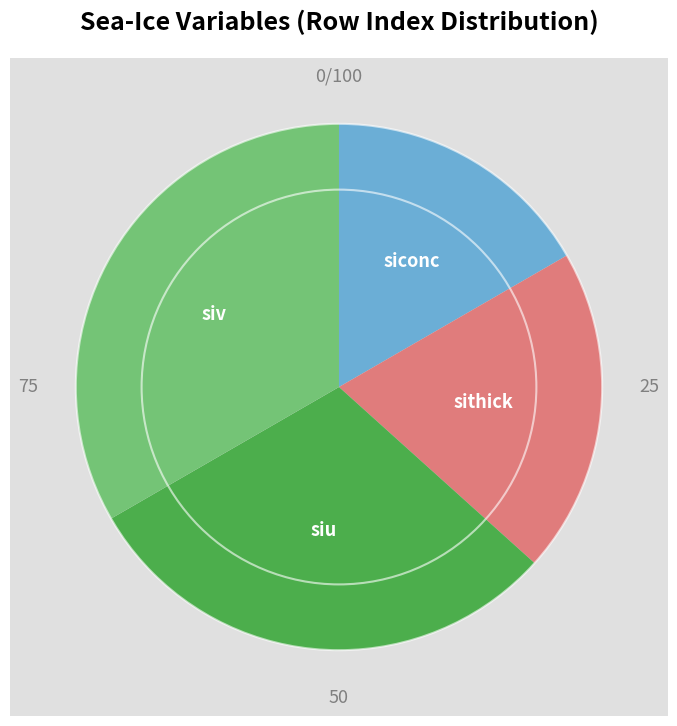

Count the number of slices in the pie.

4